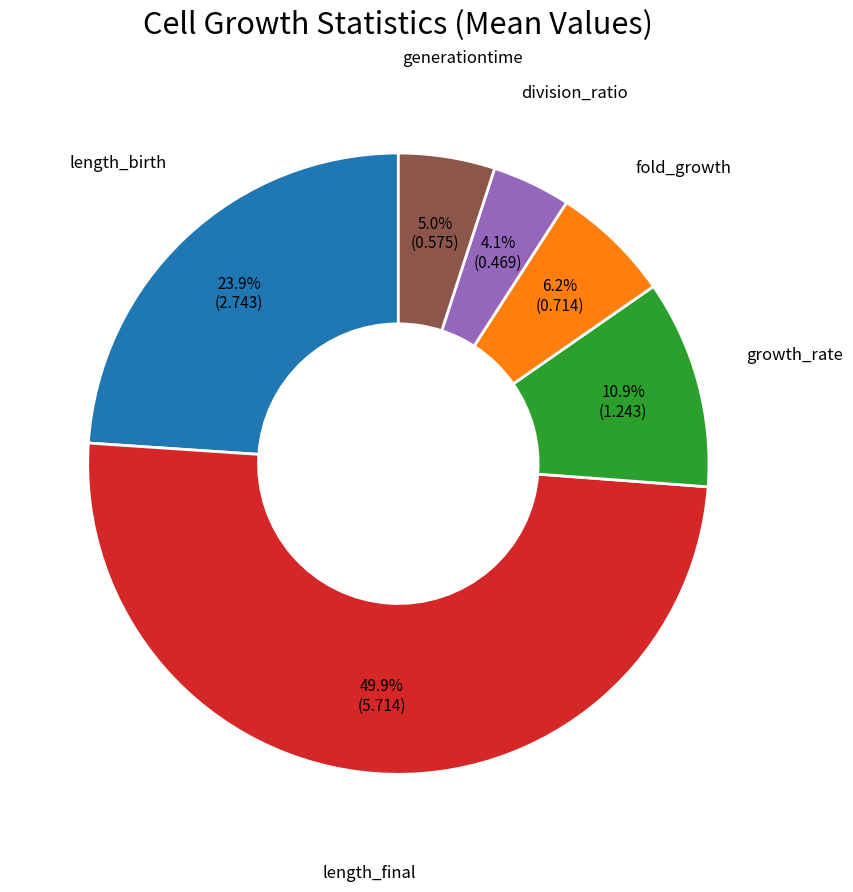

The length_birth slice represents 17% of the pie. True or false?

False